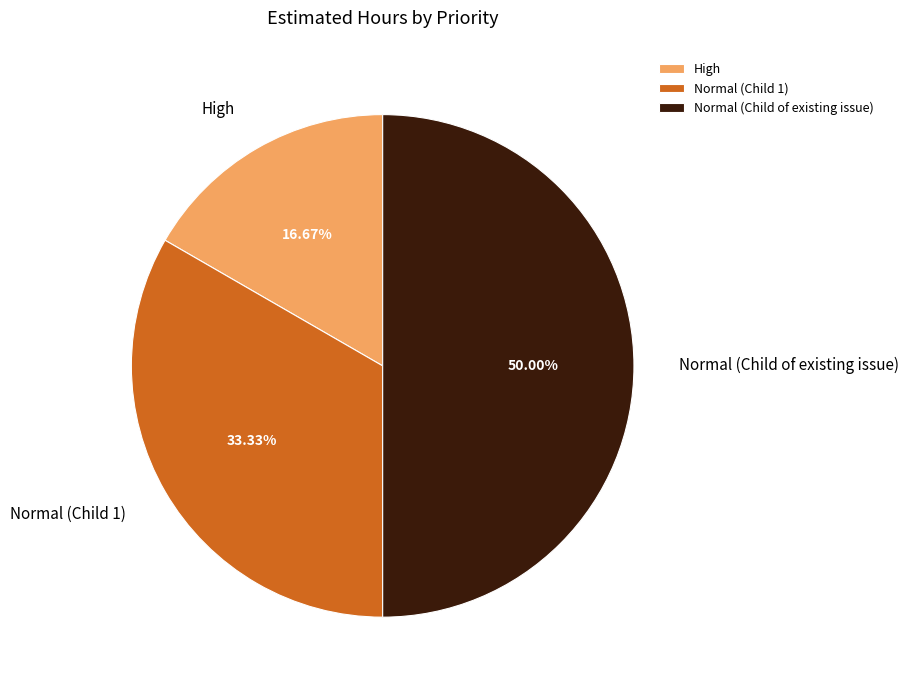

To the nearest percent, what portion does Normal (Child 1) represent?

33%